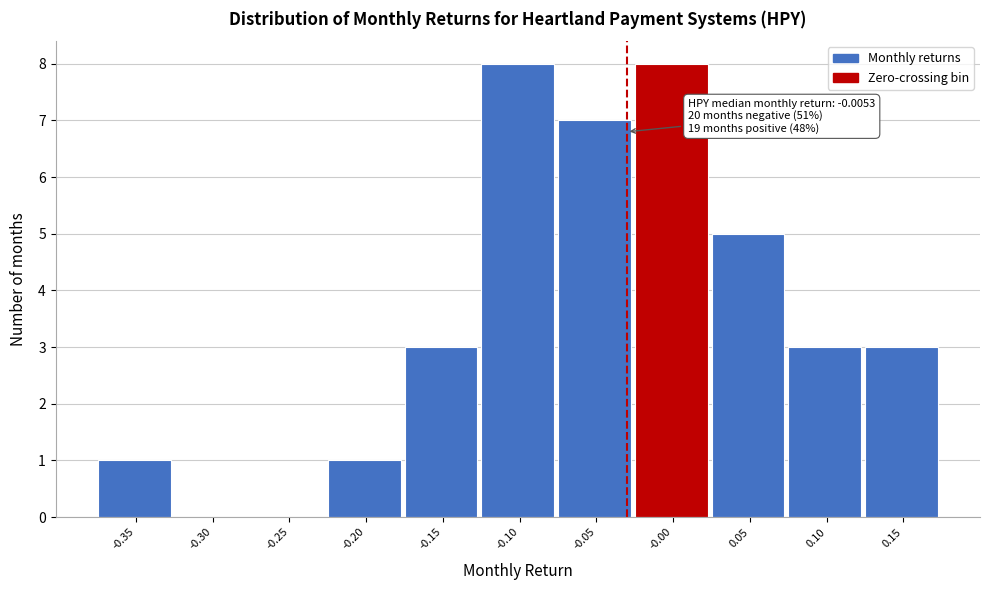

Reading left to right, list all the values displayed in this chart.

-0.35=1	-0.30=0	-0.25=0	-0.20=1	-0.15=3	-0.10=8	-0.05=7	-0.00=8	0.05=5	0.10=3	0.15=3